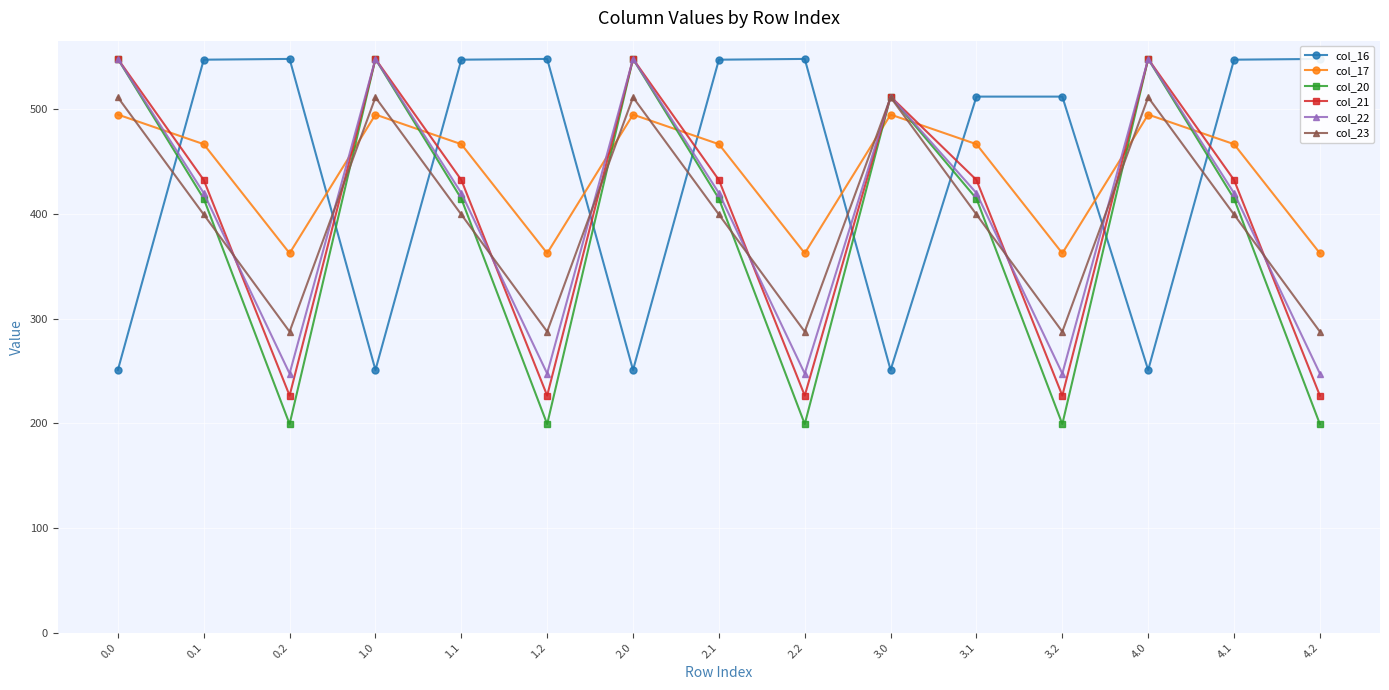

Reading left to right, list all the values displayed in this chart.

col_16: 250.9	547.3	548.0	250.9	547.3	548.0	250.9	547.3	548.0	250.9	512.0	512.0	250.9	547.3	548.0
col_17: 494.8	466.6	362.4	494.8	466.6	362.4	494.8	466.6	362.4	494.8	466.6	362.4	494.8	466.6	362.4
col_20: 548.0	414.5	199.2	548.0	414.5	199.2	548.0	414.5	199.2	512.0	414.5	199.2	548.0	414.5	199.2
col_21: 548.0	432.4	226.4	548.0	432.4	226.4	548.0	432.4	226.4	512.0	432.4	226.4	548.0	432.4	226.4
col_22: 548.0	419.9	247.4	548.0	419.9	247.4	548.0	419.9	247.4	512.0	419.9	247.4	548.0	419.9	247.4
col_23: 511.3	399.4	287.5	511.3	399.4	287.5	511.3	399.4	287.5	511.3	399.4	287.5	511.3	399.4	287.5